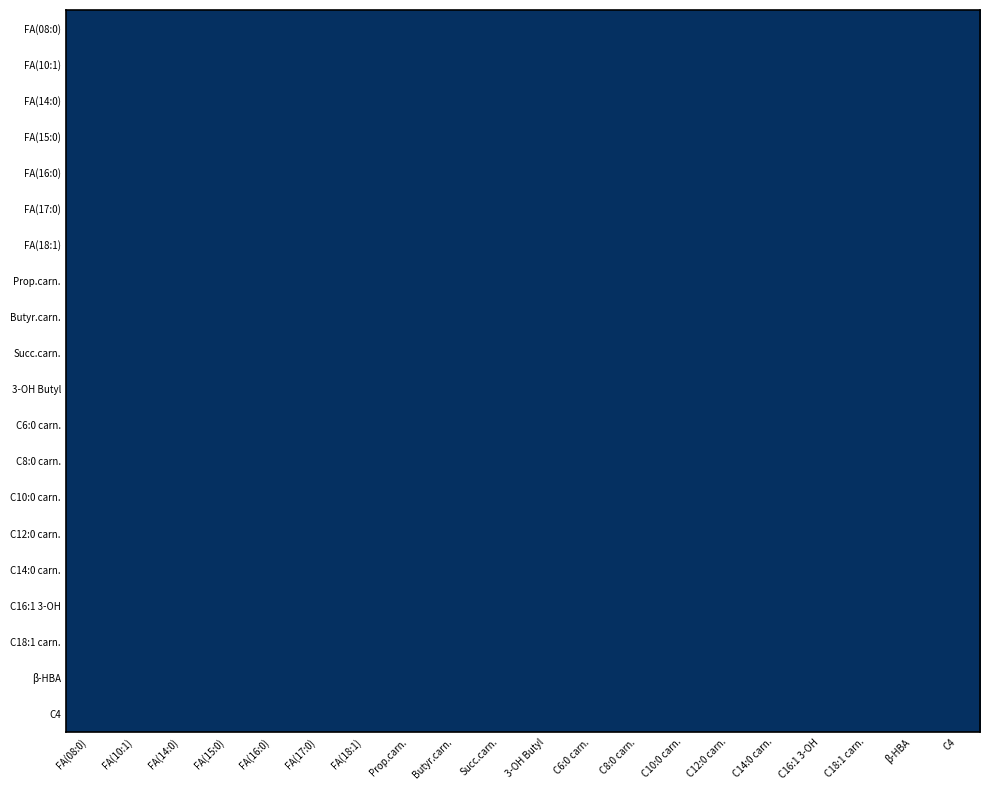

What is the minimum value for Succinyl carnitine?

0.2